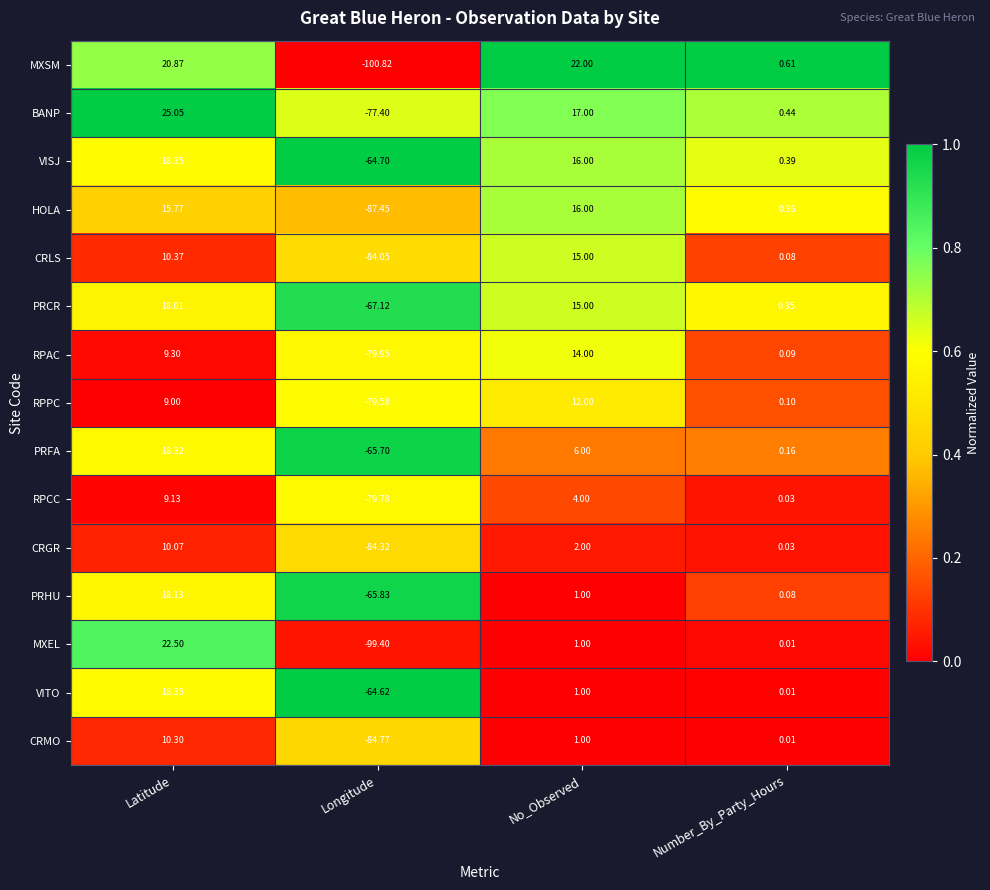

How many distinct data groups are displayed?

15